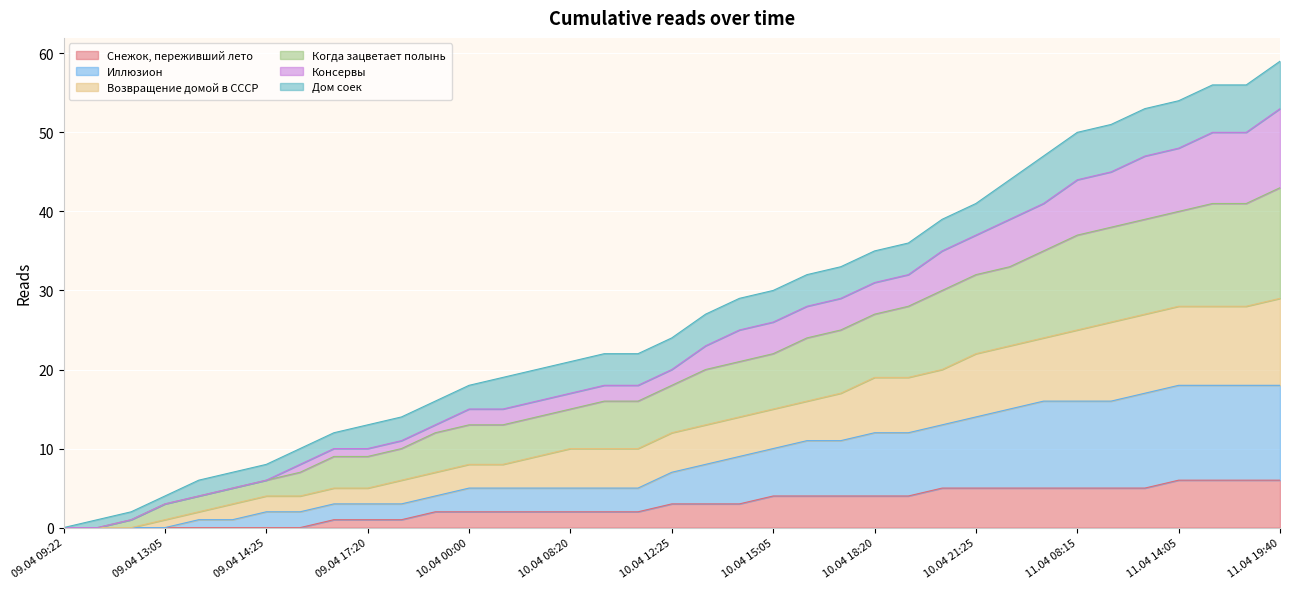

What is the maximum value for Снежок, переживший лето?

6